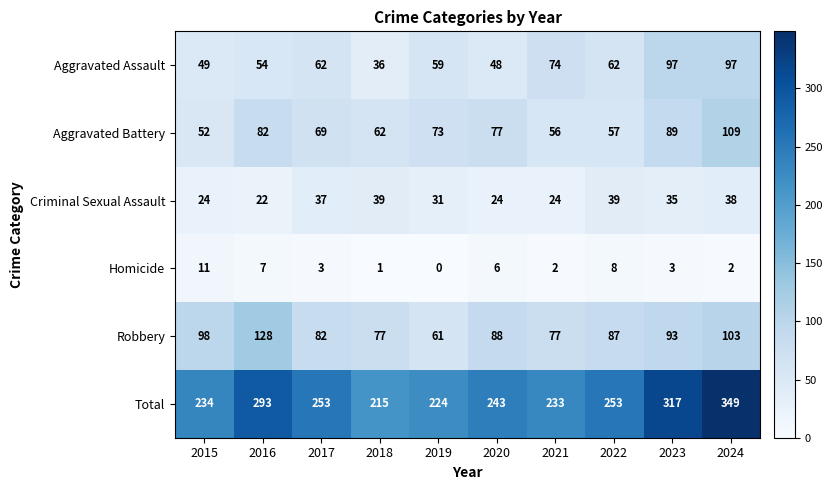

Between 2020 and 2024, which series saw the biggest shift?

Total